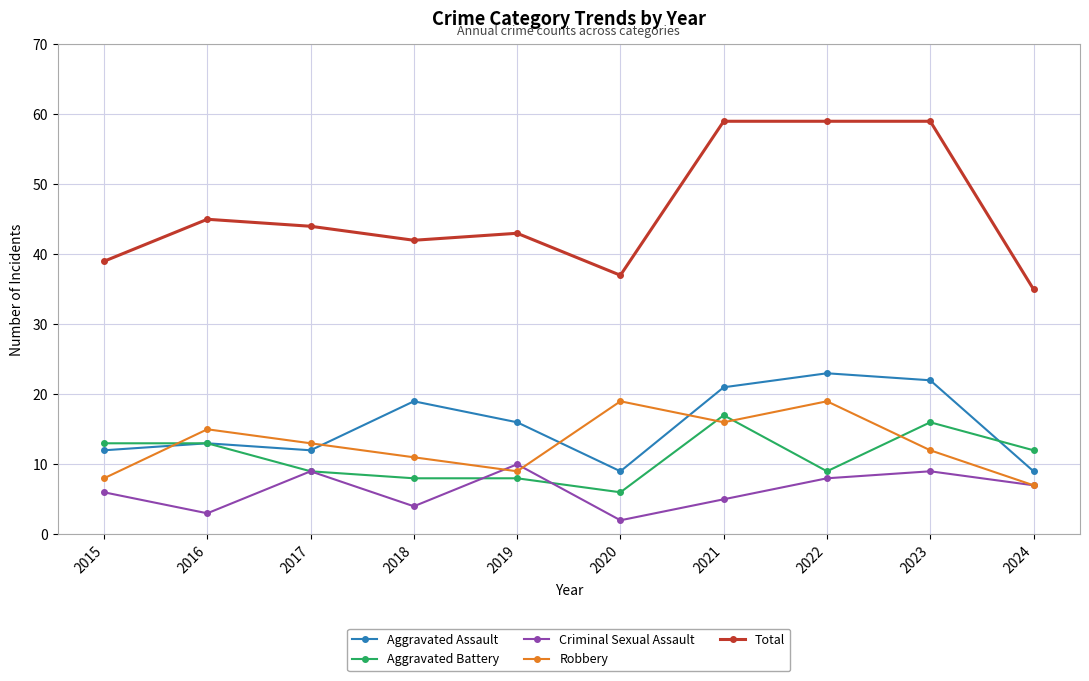

Is the value of Robbery at 2023 greater than the value of Aggravated Battery at 2018?

Yes